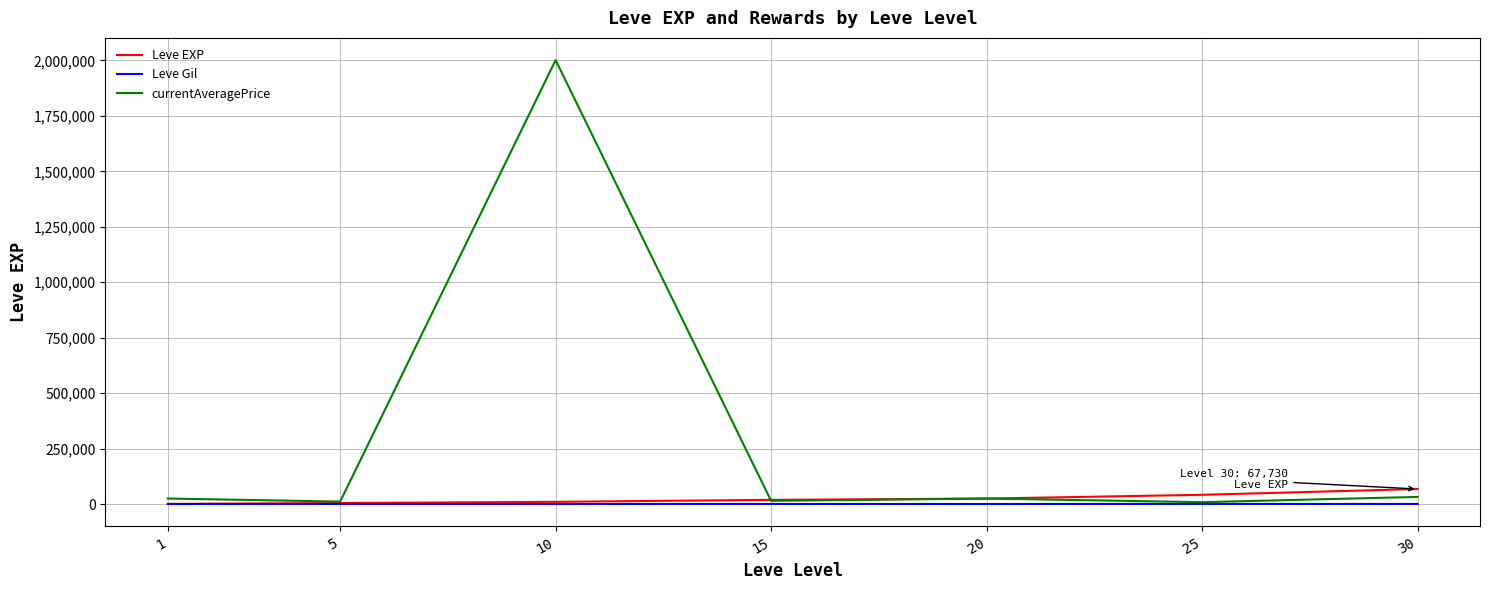

Which series has the largest range (max minus min)?

currentAveragePrice